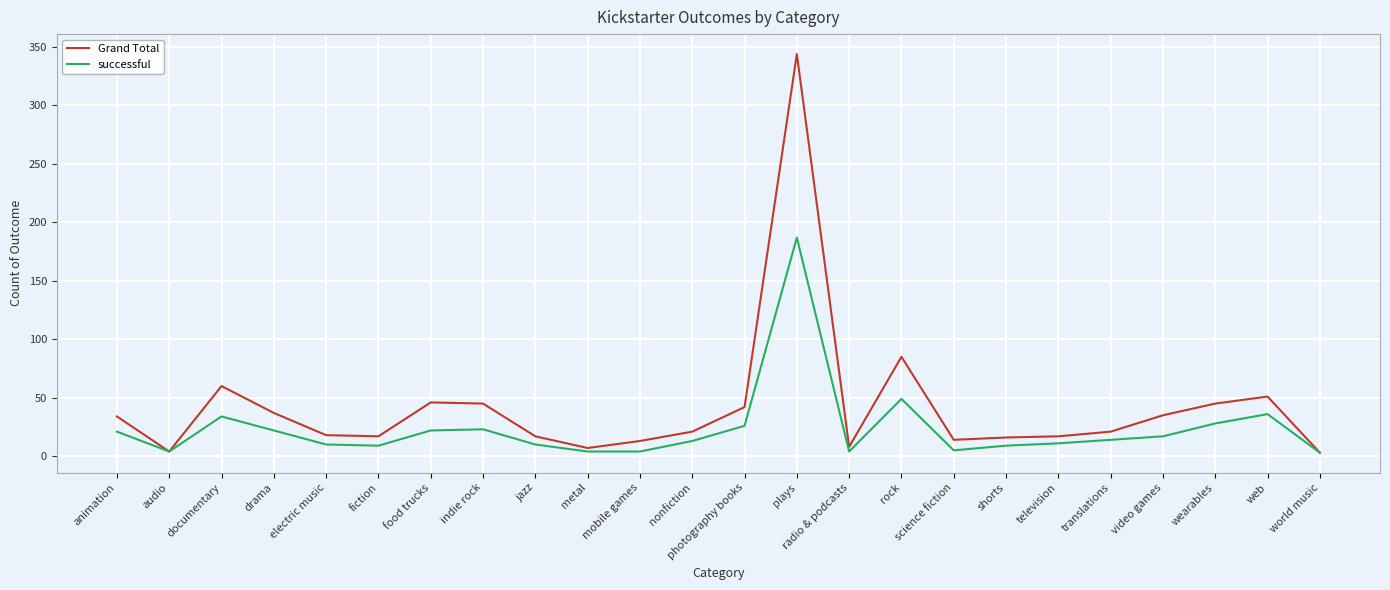

What is the difference between the Grand Total values at web and electric music?

33